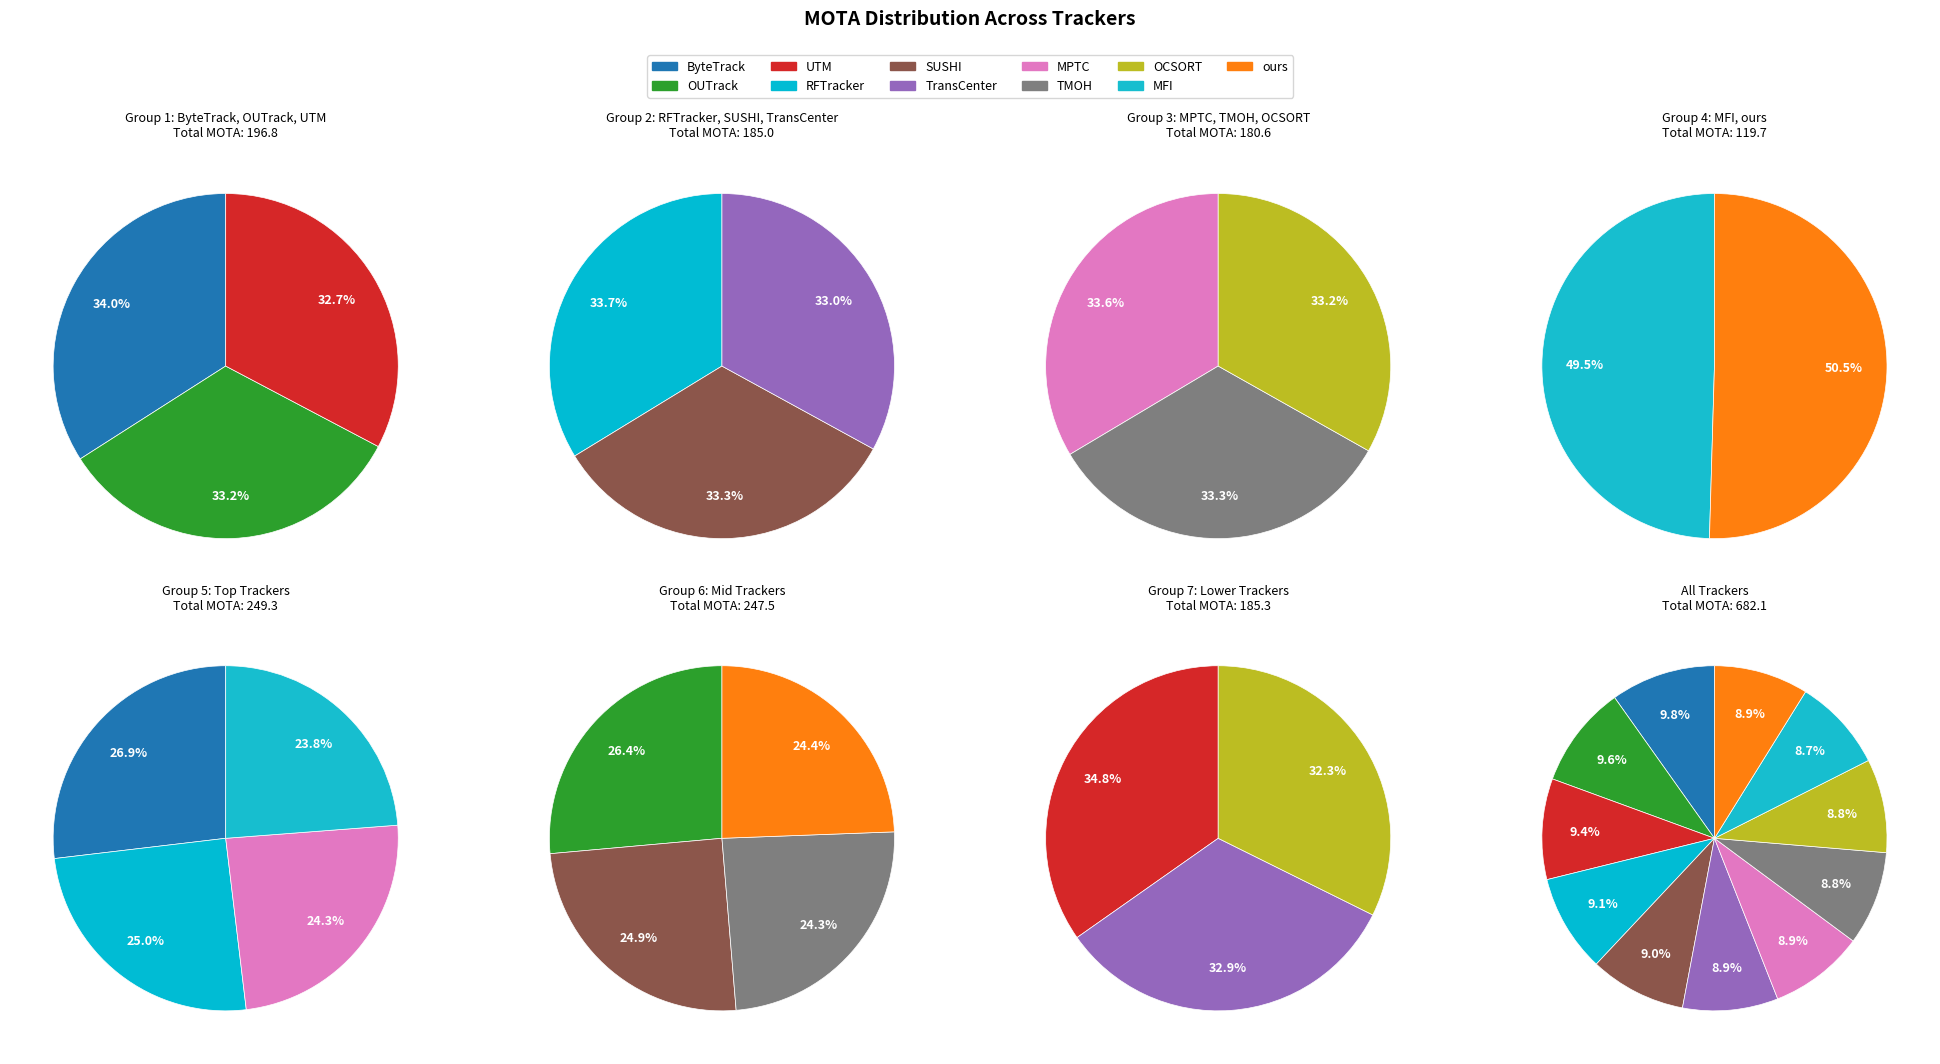

Does TMOH represent more than half of the total?

No